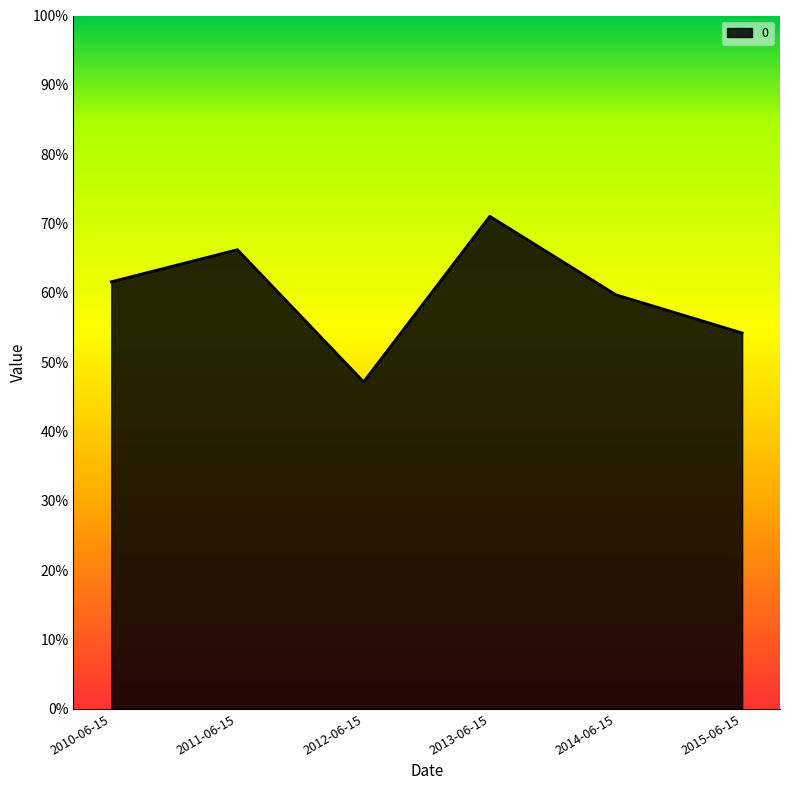

Reading left to right, list all the values displayed in this chart.

0.6	0.7	0.5	0.7	0.6	0.5